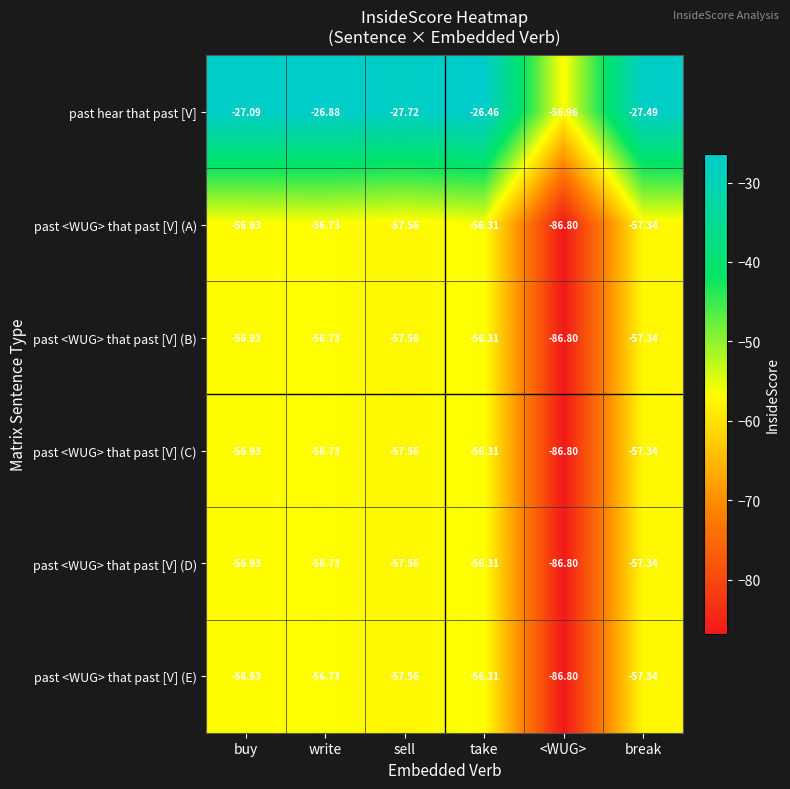

List the labels in order of past <WUG> that past [V] (D) value, smallest first.

<WUG>, sell, break, buy, write, take